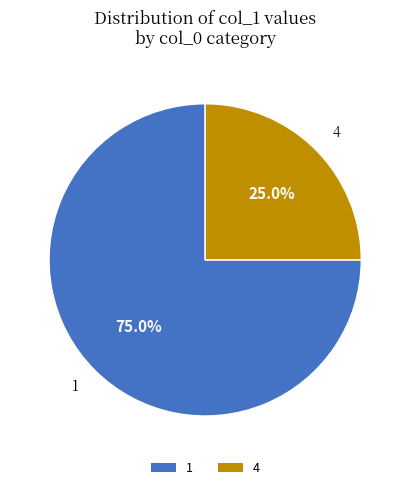

How many slices are in this pie chart?

2